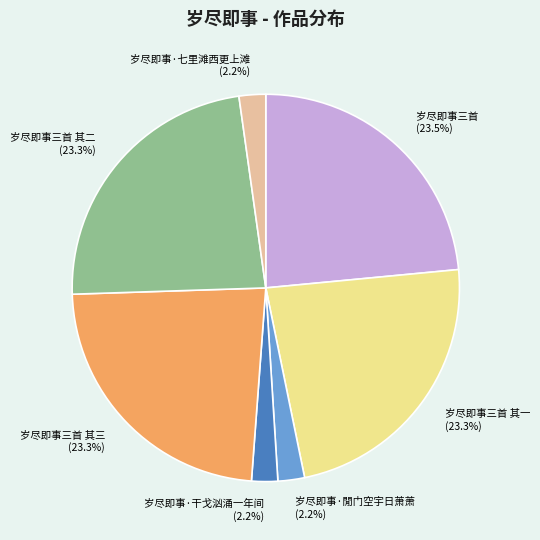

What is the ratio of the value at 岁尽即事三首 (23.5%) to the value at 岁尽即事三首 其三 (23.3%)?

1.0